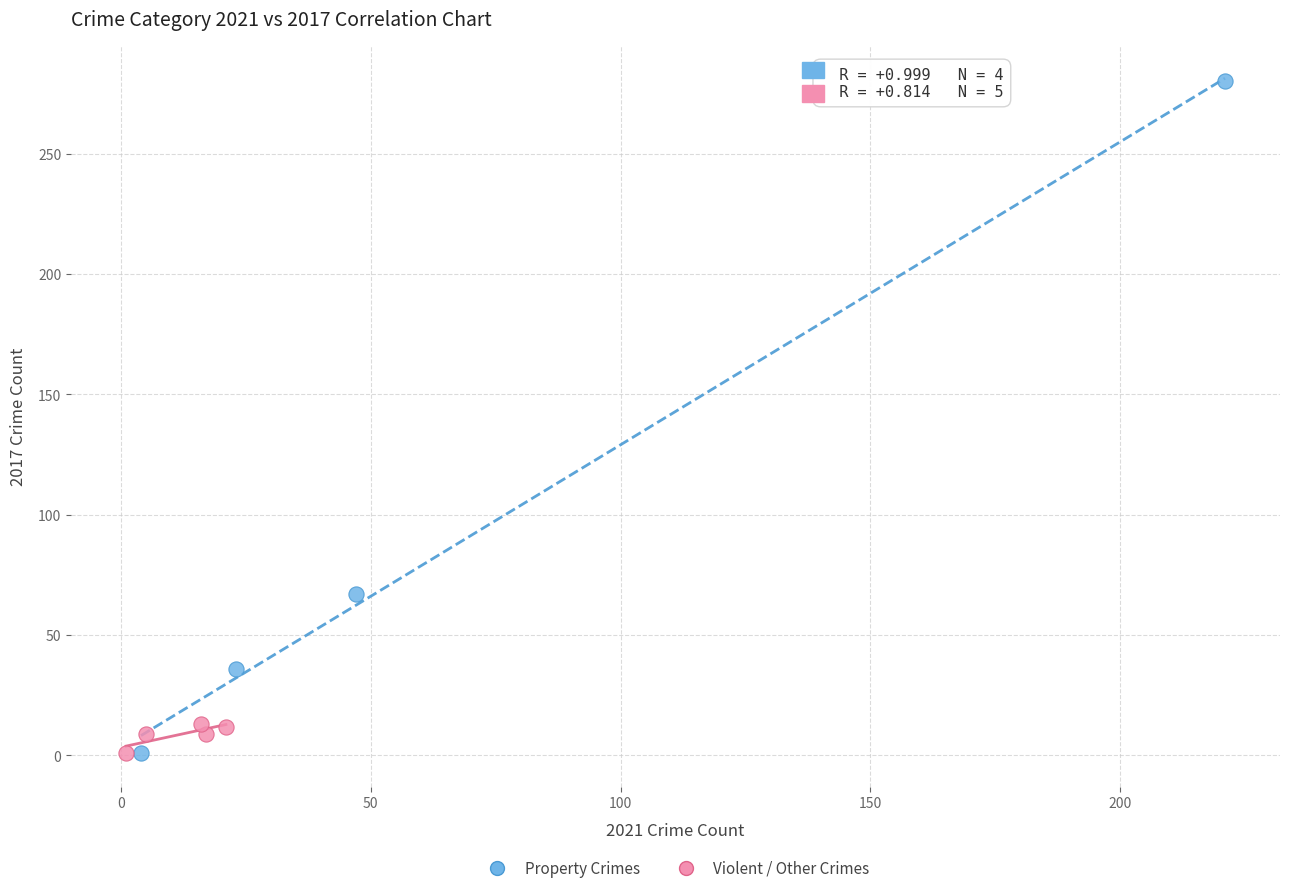

Which series reaches the maximum Y coordinate?

Property Crimes